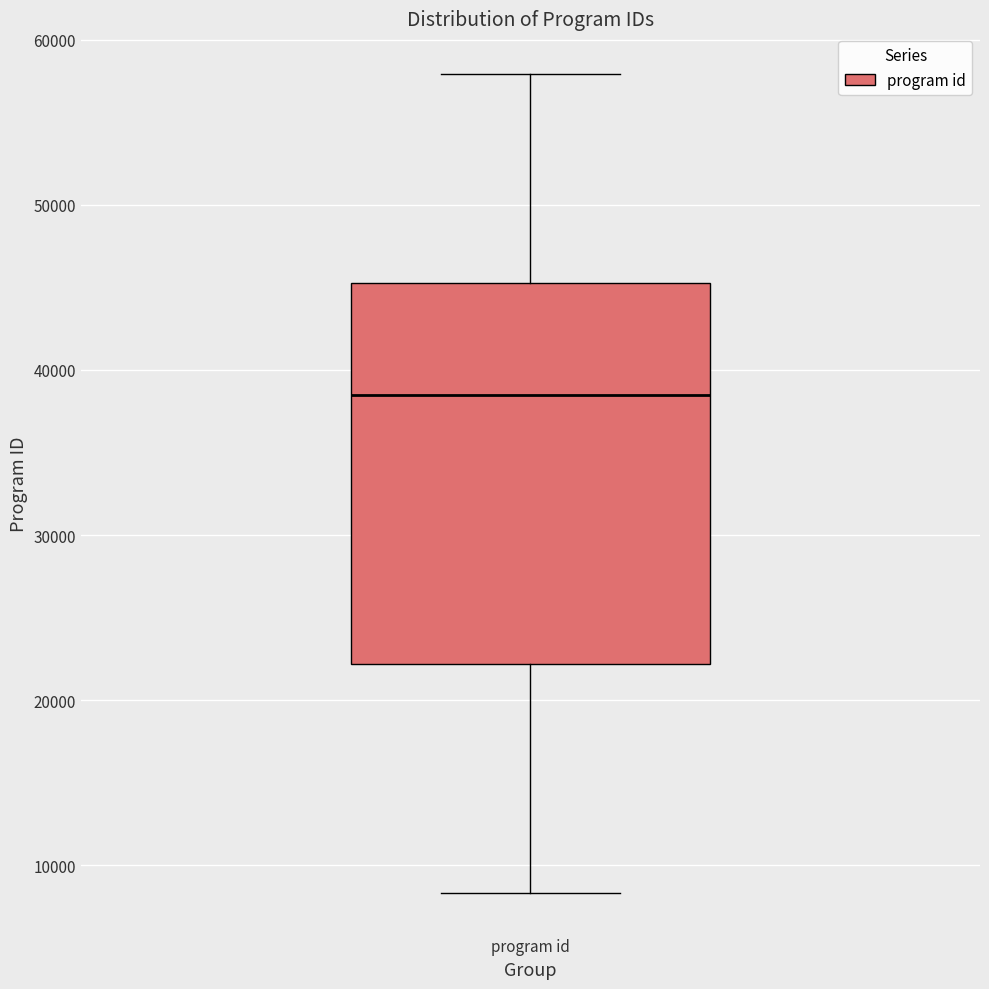

Transcribe this box plot: give where the median line is, the range the box spans, and where the two whiskers end, as read against the y-axis. The values are not printed on the chart, so give them approximately, as read against the axis.

median 38000, box 22000 to 45000, whiskers 8000 to 58000